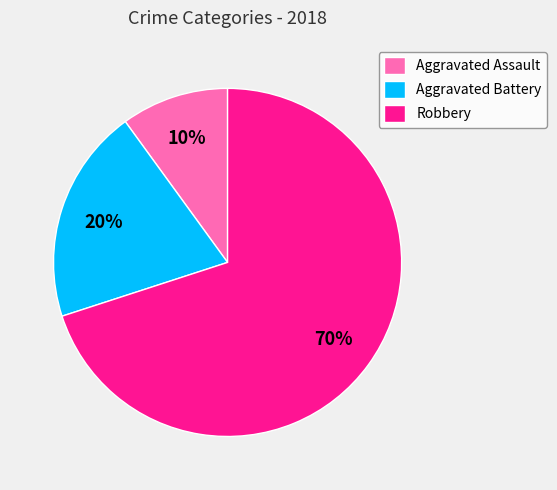

Rank the categories by value from highest to lowest.

Robbery, Aggravated Battery, Aggravated Assault